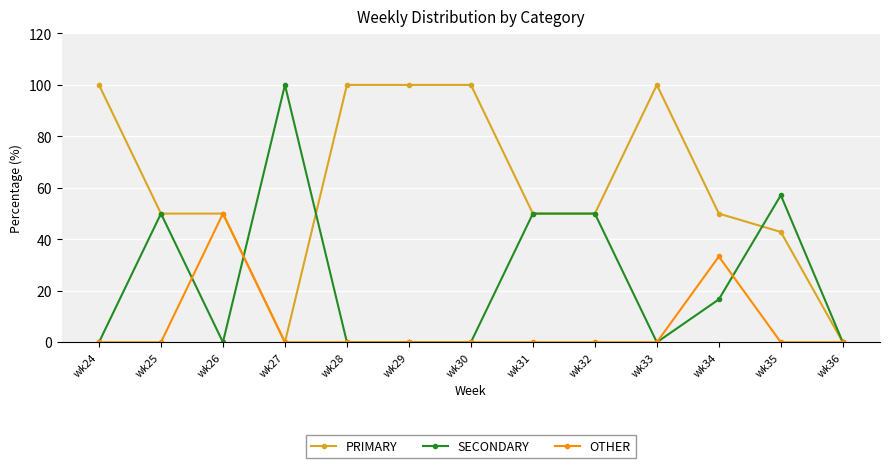

The value of PRIMARY at wk28 is 58.8. True or false?

False